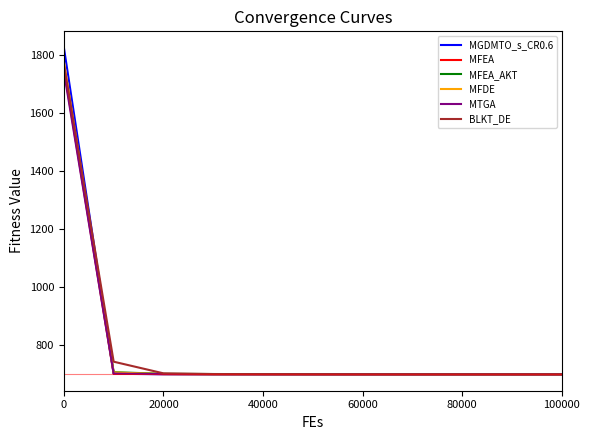

Which series has the widest spread of values?

MGDMTO_s_CR0.6